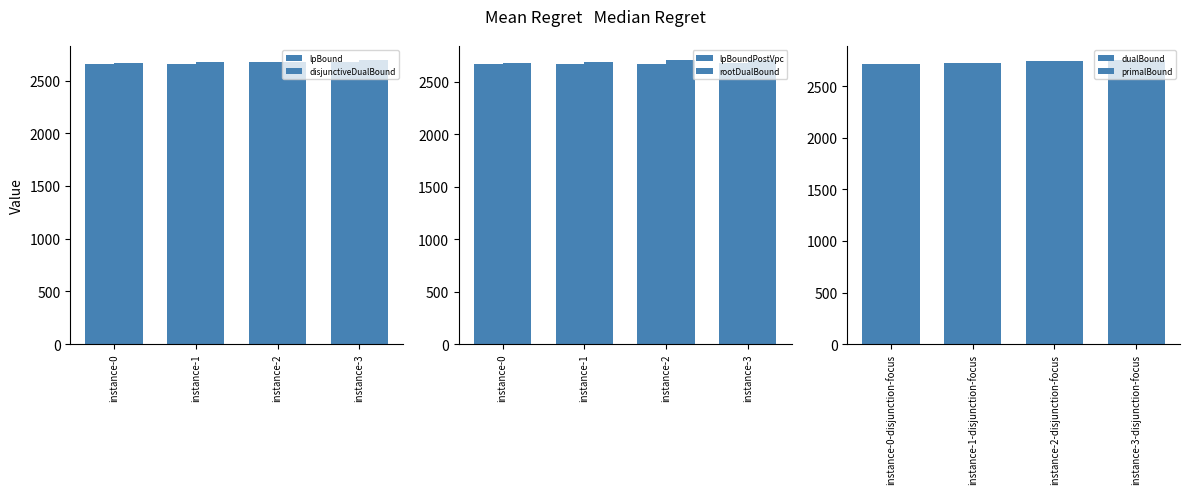

Reading left to right, what are all the values shown in this chart?

lpBound: 2654.7	2658.4	2671.4	2680.2
disjunctiveDualBound: 2670.7	2672.8	2675.3	2693.0
lpBoundPostVpc: 2669.1	2668.2	2673.6	2685.1
rootDualBound: 2683.0	2686.8	2706.0	2707.8
dualBound: 2713.0	2724.0	2747.0	2752.0
primalBound: 2713.0	2724.0	2747.0	2752.0